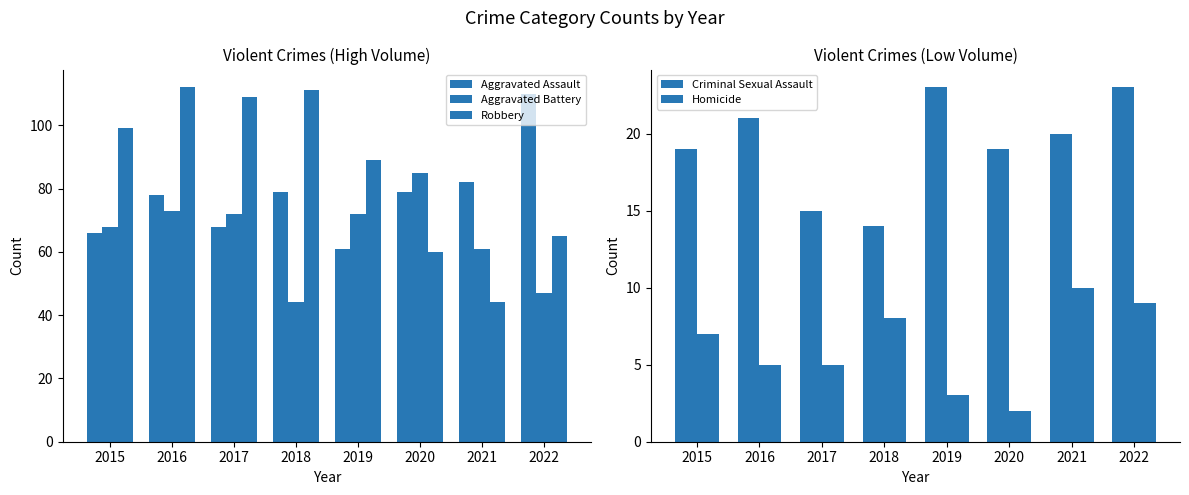

Reading right to left, transcribe all the data shown in this chart.

Aggravated Assault: 2022=110	2021=82	2020=79	2019=61	2018=79	2017=68	2016=78	2015=66
Aggravated Battery: 2022=47	2021=61	2020=85	2019=72	2018=44	2017=72	2016=73	2015=68
Robbery: 2022=65	2021=44	2020=60	2019=89	2018=111	2017=109	2016=112	2015=99
Criminal Sexual Assault: 2022=23	2021=20	2020=19	2019=23	2018=14	2017=15	2016=21	2015=19
Homicide: 2022=9	2021=10	2020=2	2019=3	2018=8	2017=5	2016=5	2015=7